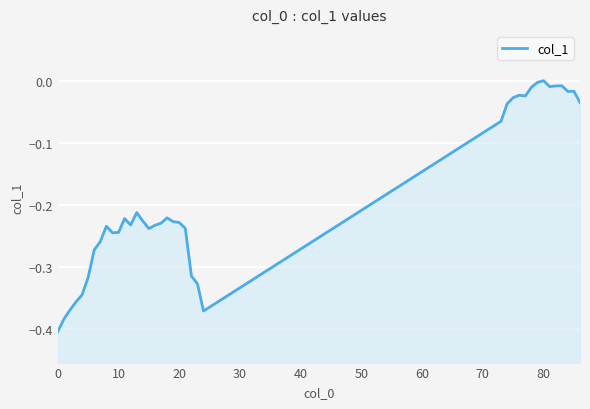

What is the approximate value at 22?

-0.3